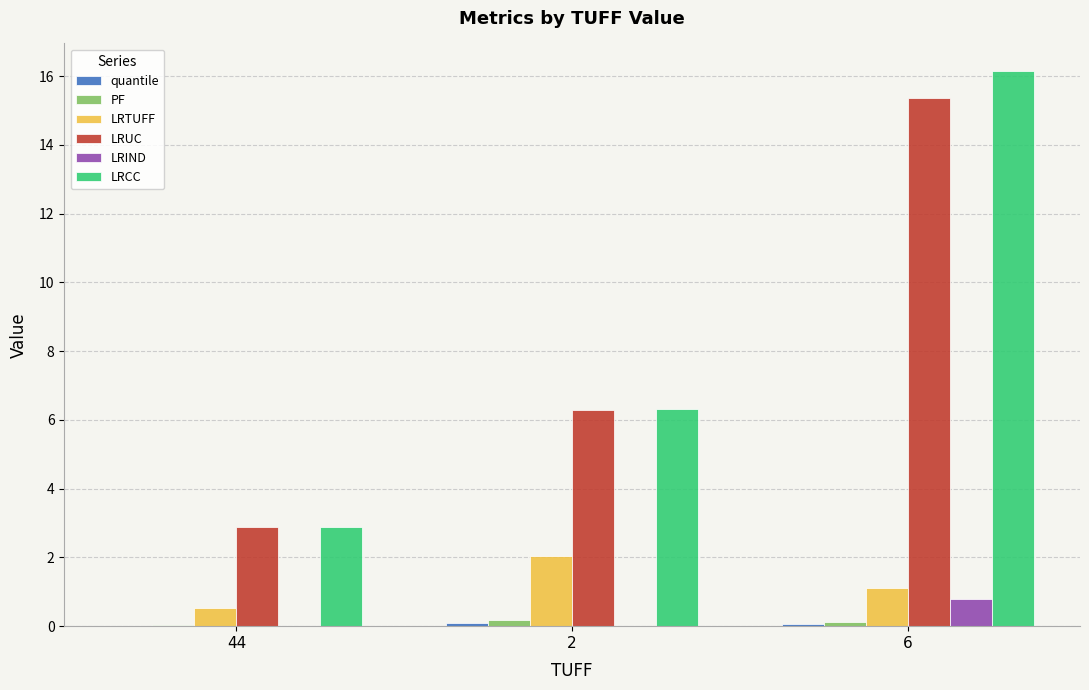

At which label does LRUC reach its peak?

6